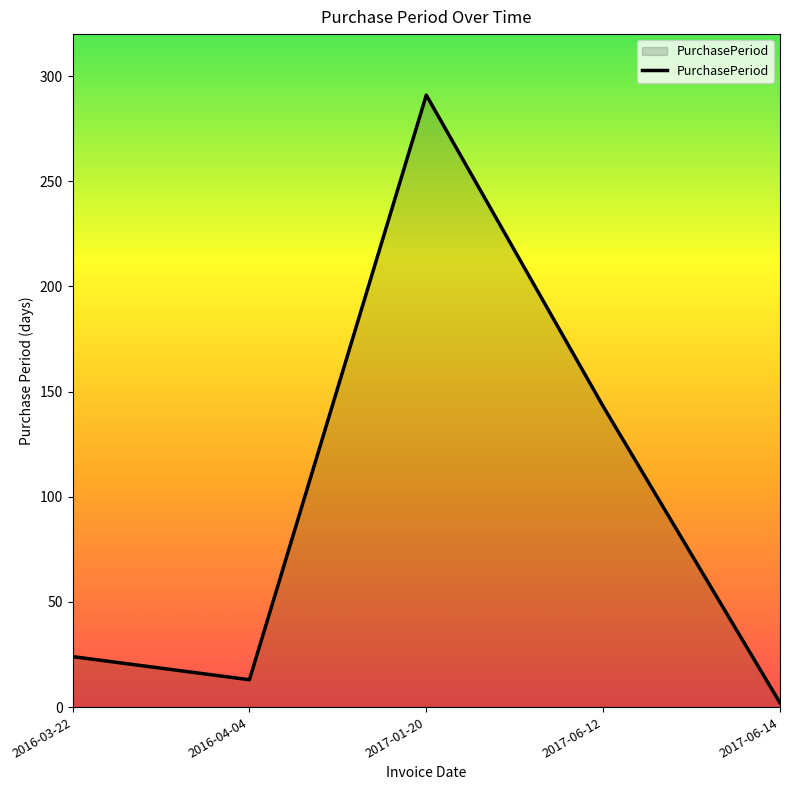

Reading left to right, what are all the values shown in this chart?

2016-03-22=24	2016-04-04=13	2017-01-20=291	2017-06-12=143	2017-06-14=2